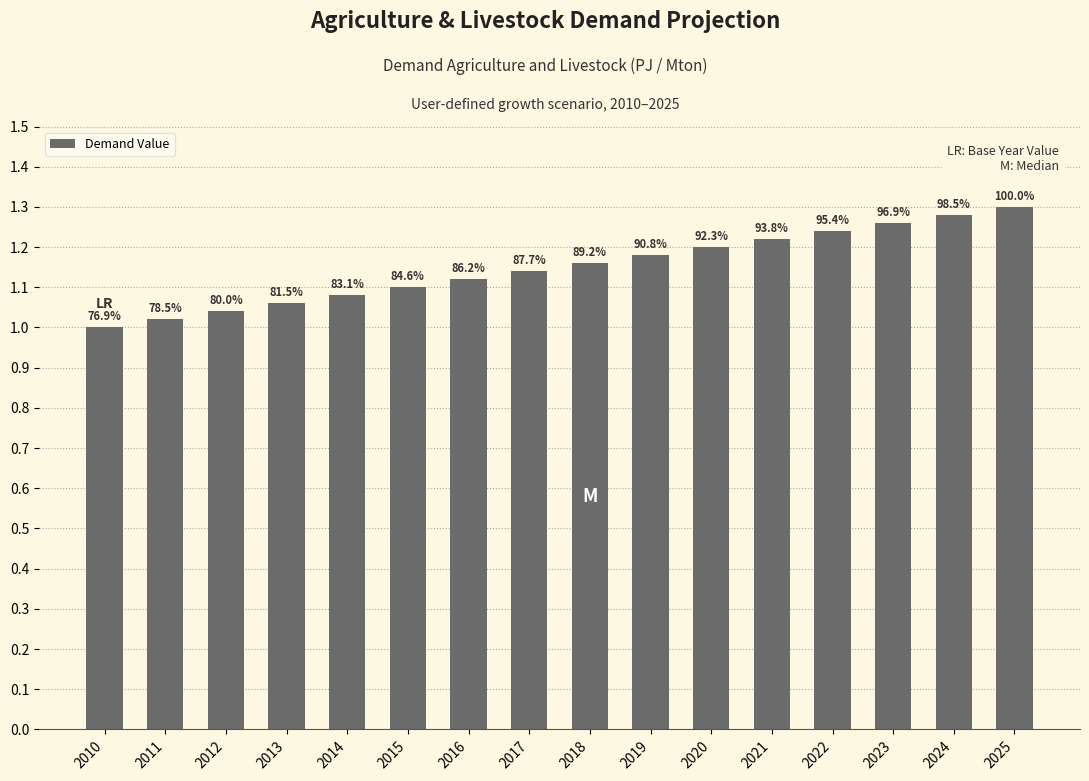

Does the chart contain any negative values?

No